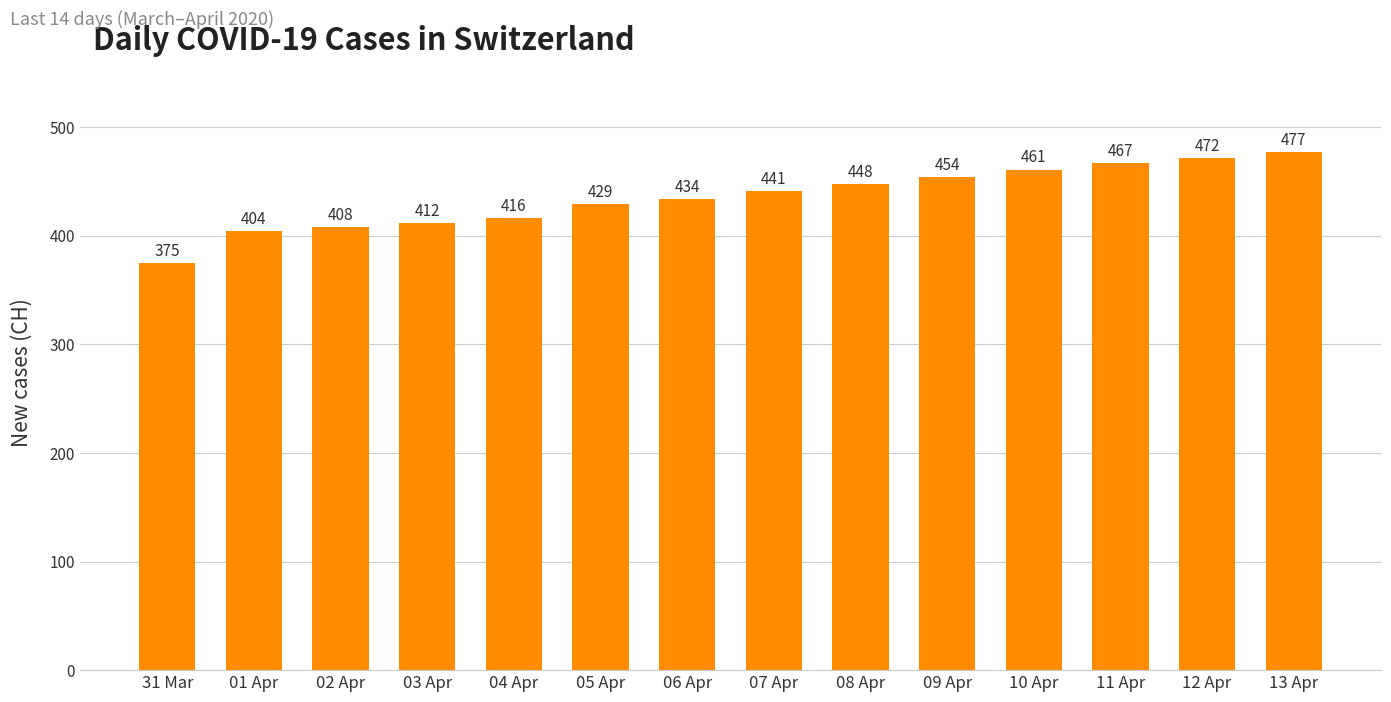

The value at 31 Mar is 375. True or false?

True